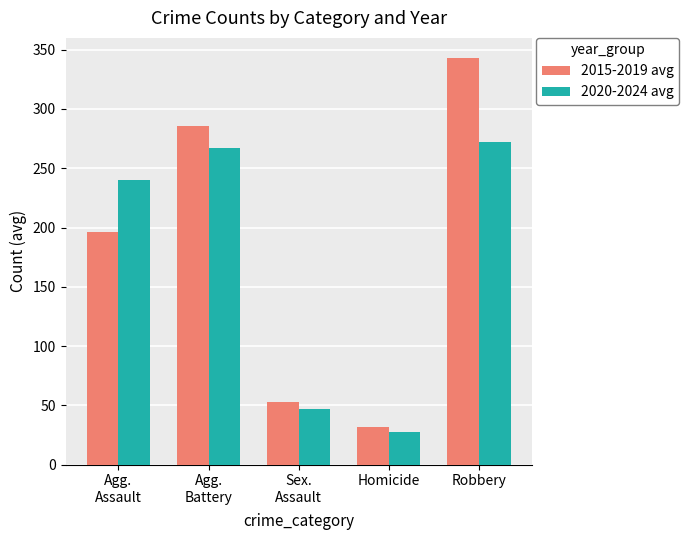

Does the chart contain stacked bars?

No